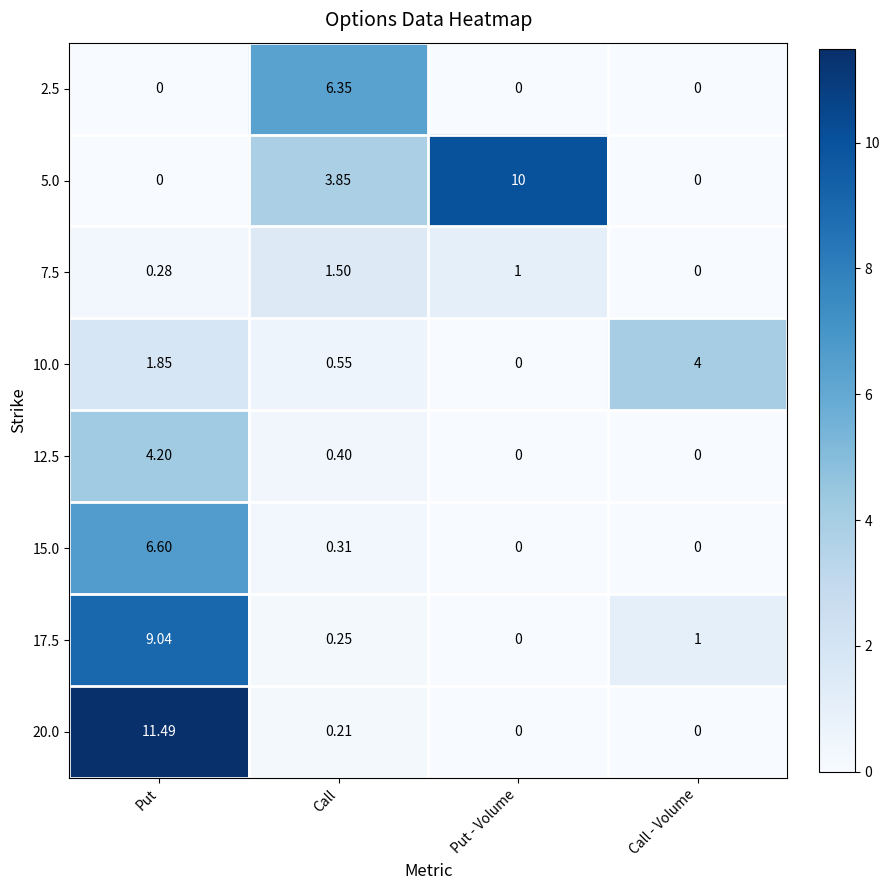

Rank the categories by 7.5 value from lowest to highest.

Call - Volume, Put, Put - Volume, Call